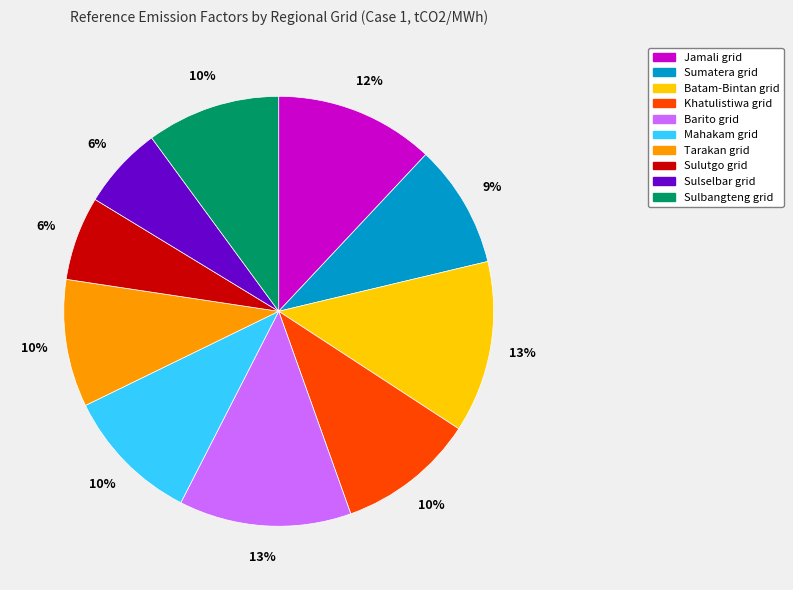

To the nearest percent, what is the combined percentage of Tarakan grid and Mahakam grid?

20%